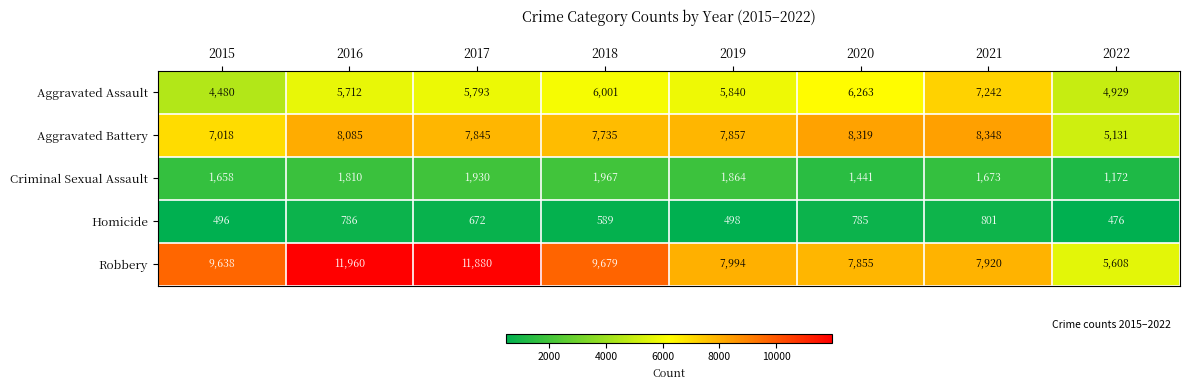

At which label does Homicide reach its peak?

2021